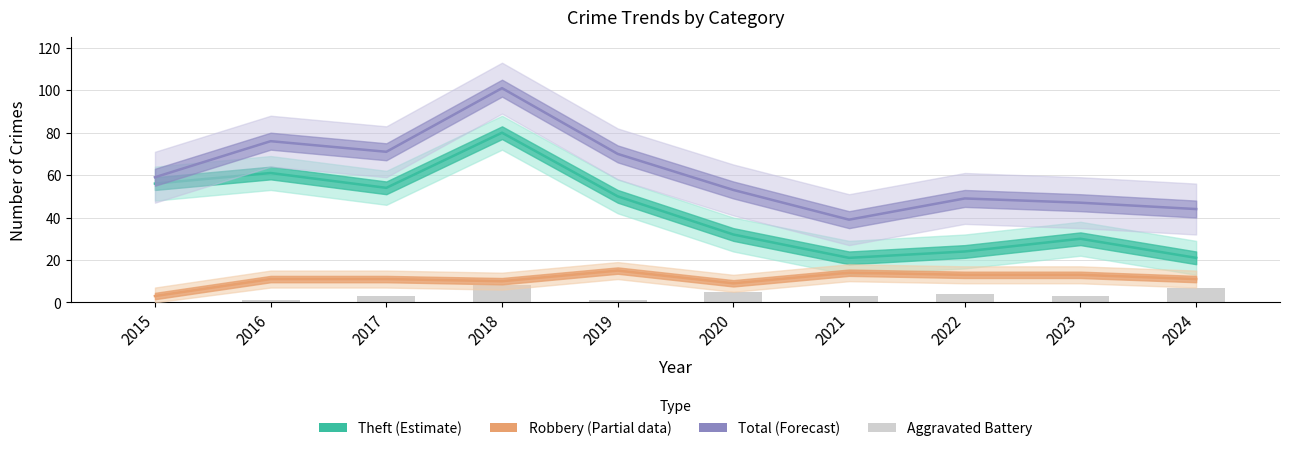

Are the bars grouped side by side (vs. stacked)?

Yes